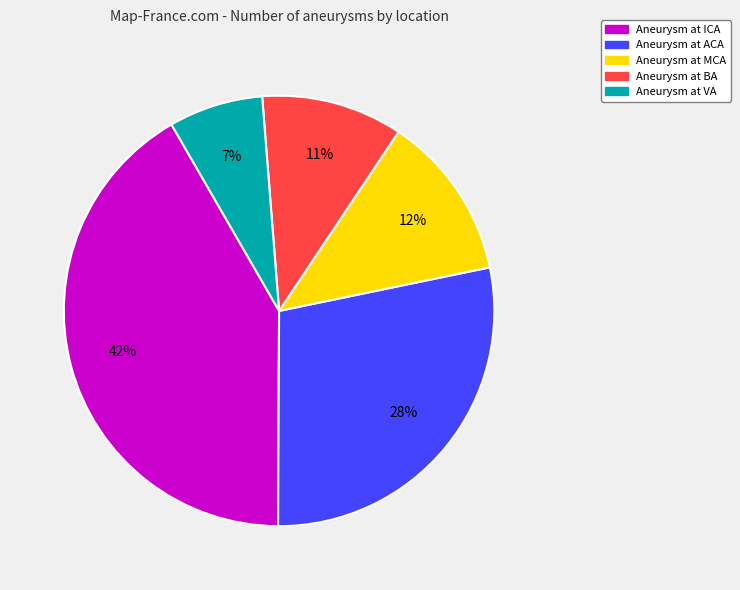

To the nearest percent, what is the average slice percentage?

20%